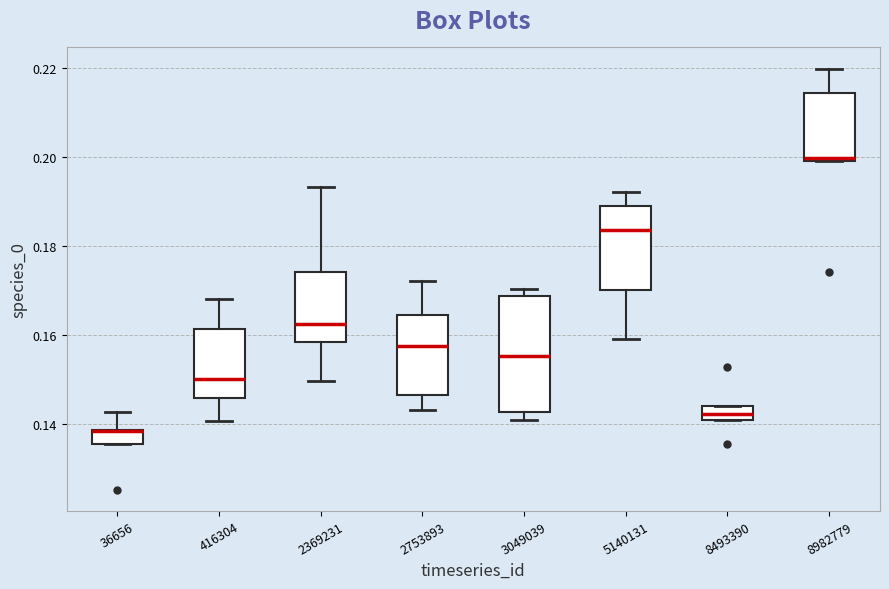

Where is the upper edge of the box at x = 5140131 on the y-axis? The values are not printed on the chart, so give them approximately, as read against the axis.

0.190